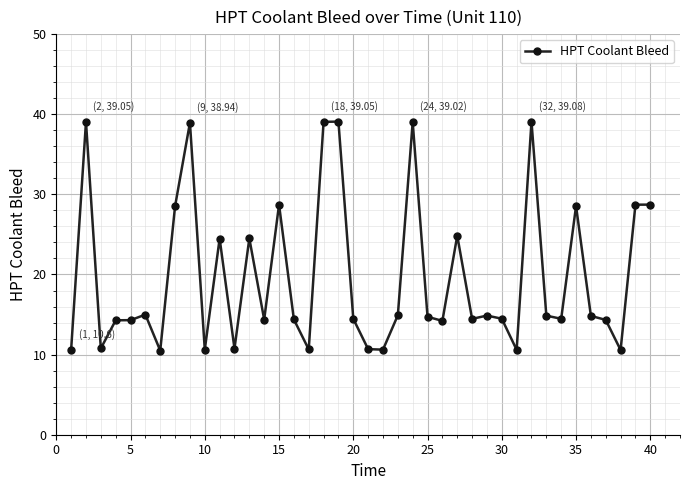

What is the maximum value shown in the chart?

39.1